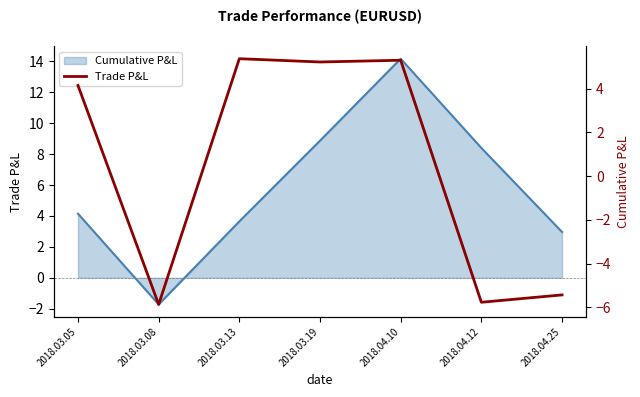

How many values are below zero?

3